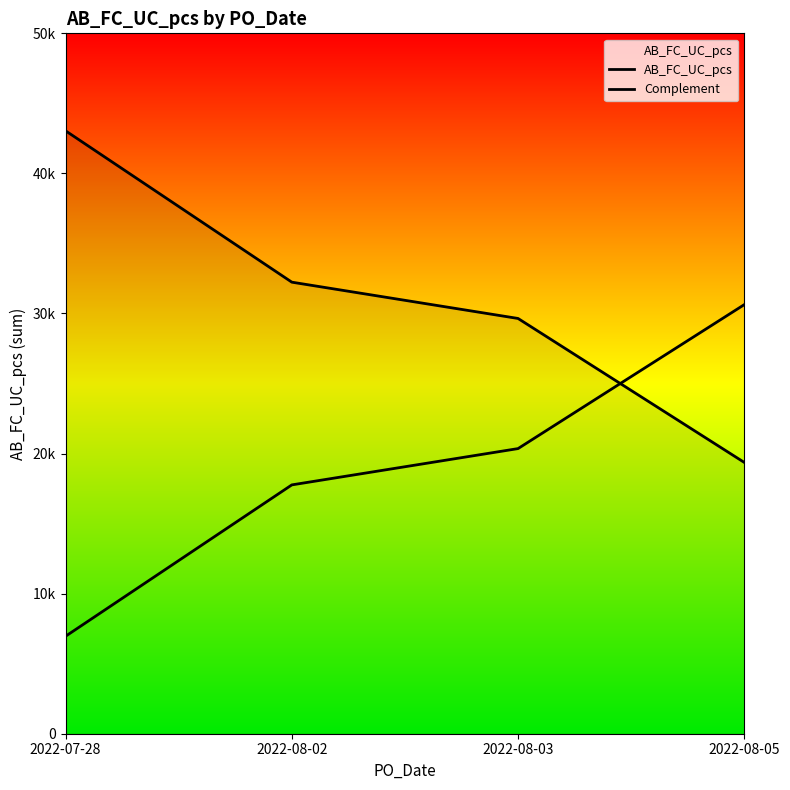

Count the AB_FC_UC_pcs values in the range 29645 to 43039.

3